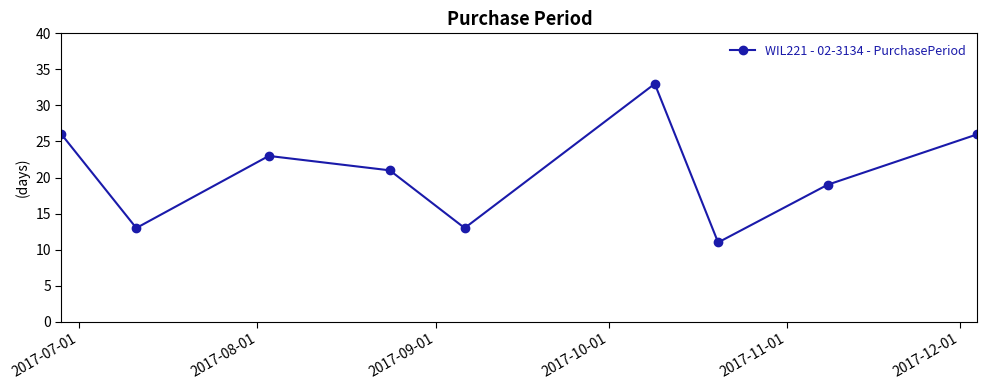

How many data points does each series have?

9